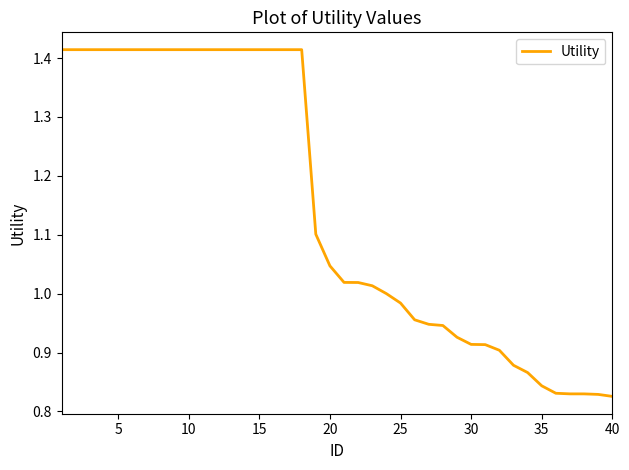

How many lines are shown in the chart?

1